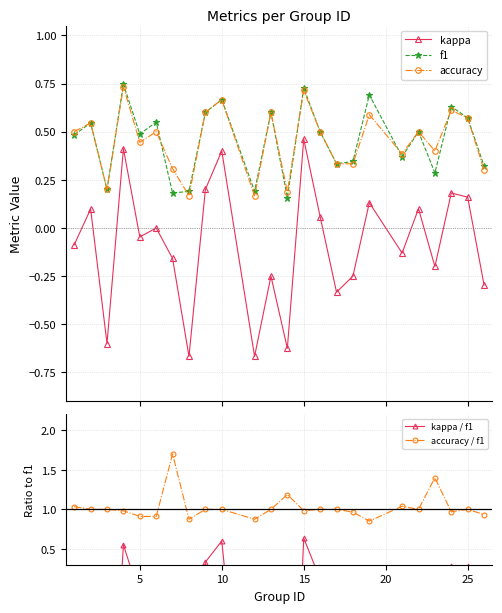

True or false: accuracy / f1 and f1 intersect in this chart.

False